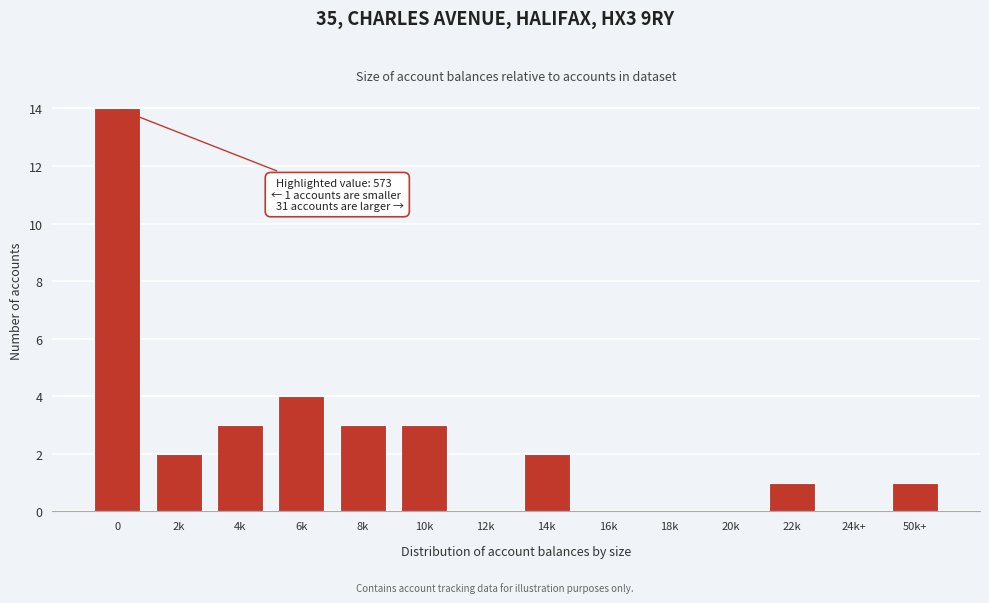

Reading left to right, transcribe all the data shown in this chart.

0=14	2k=2	4k=3	6k=4	8k=3	10k=3	12k=0	14k=2	16k=0	18k=0	20k=0	22k=1	24k+=0	50k+=1